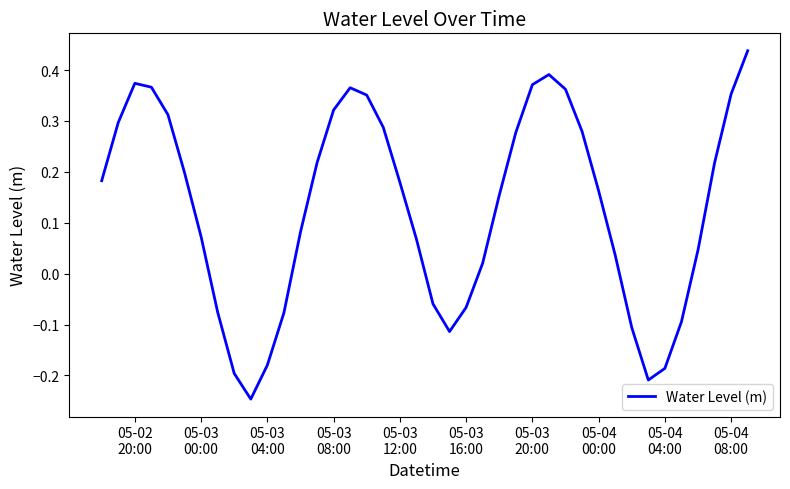

What is the maximum value shown in the chart?

0.4